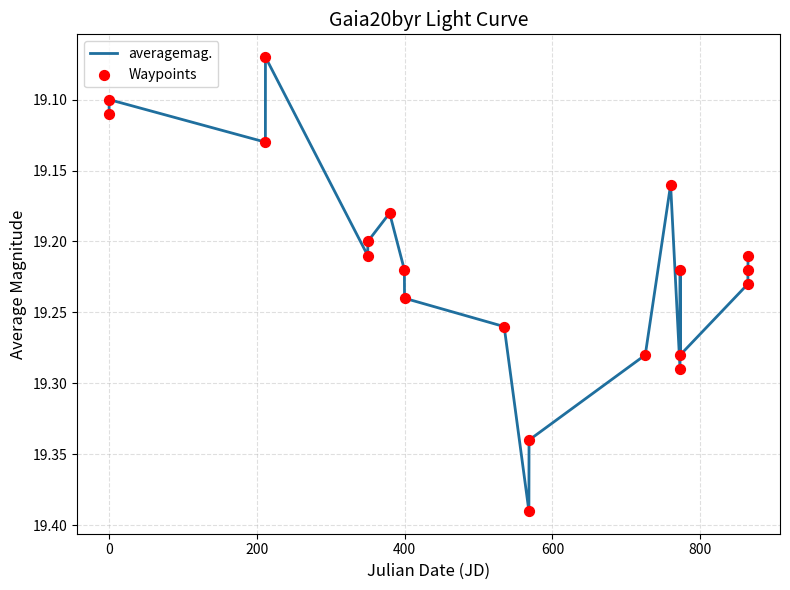

What is the difference between the maximum and minimum values?

0.3